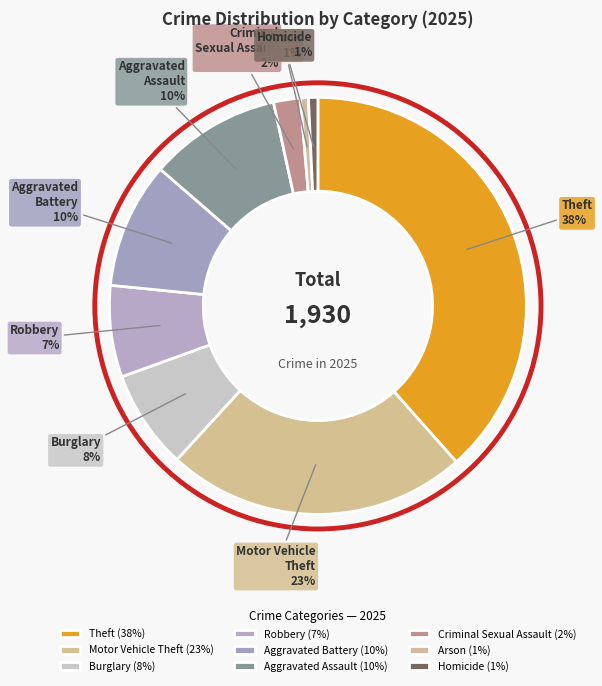

Does Homicide represent more than half of the total?

No